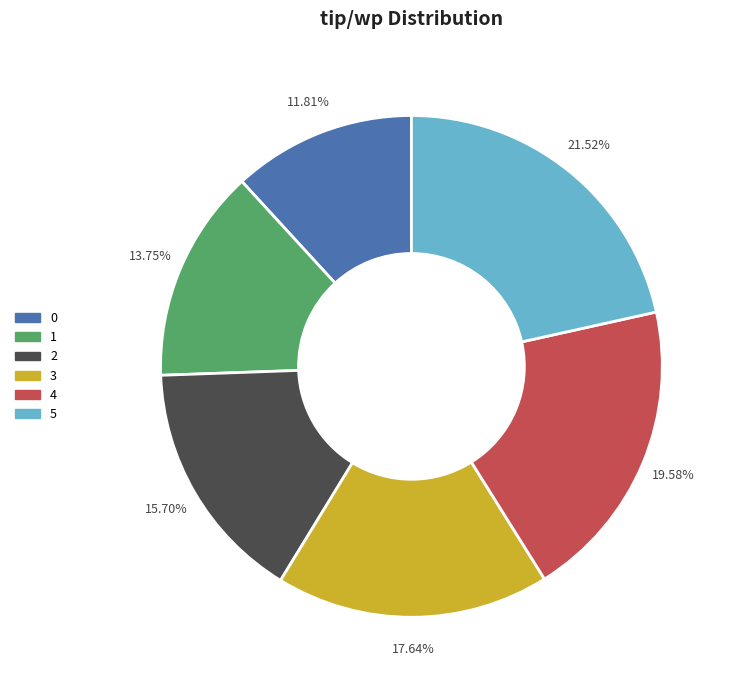

How many slices are in this pie chart?

6